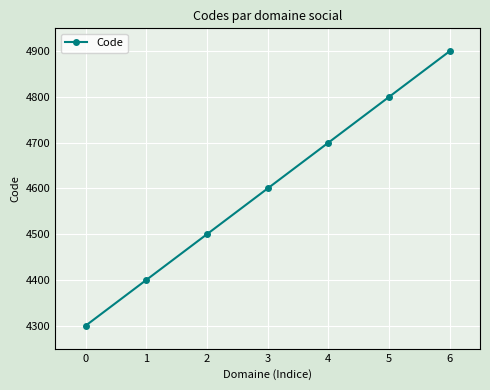

Reading left to right, list all the values displayed in this chart.

0=4300	1=4400	2=4500	3=4600	4=4700	5=4800	6=4900